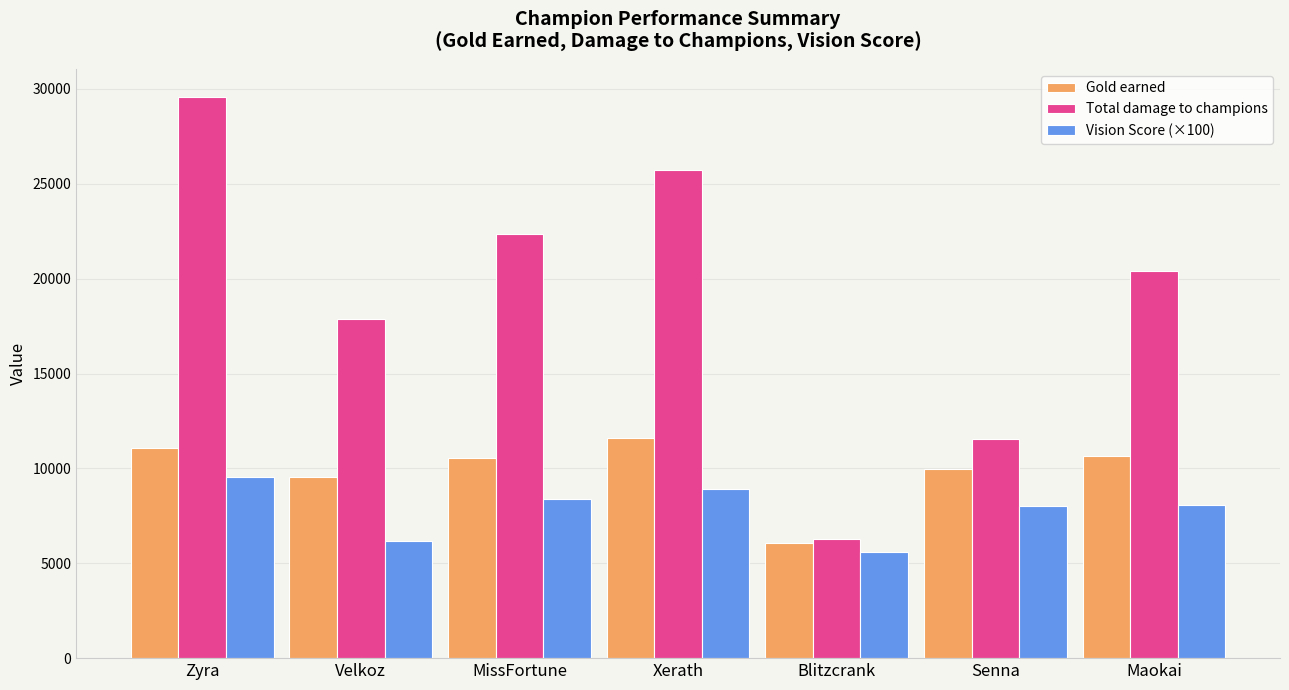

List the series in order of their peak value, lowest first.

Vision Score (×100), Gold earned, Total damage to champions